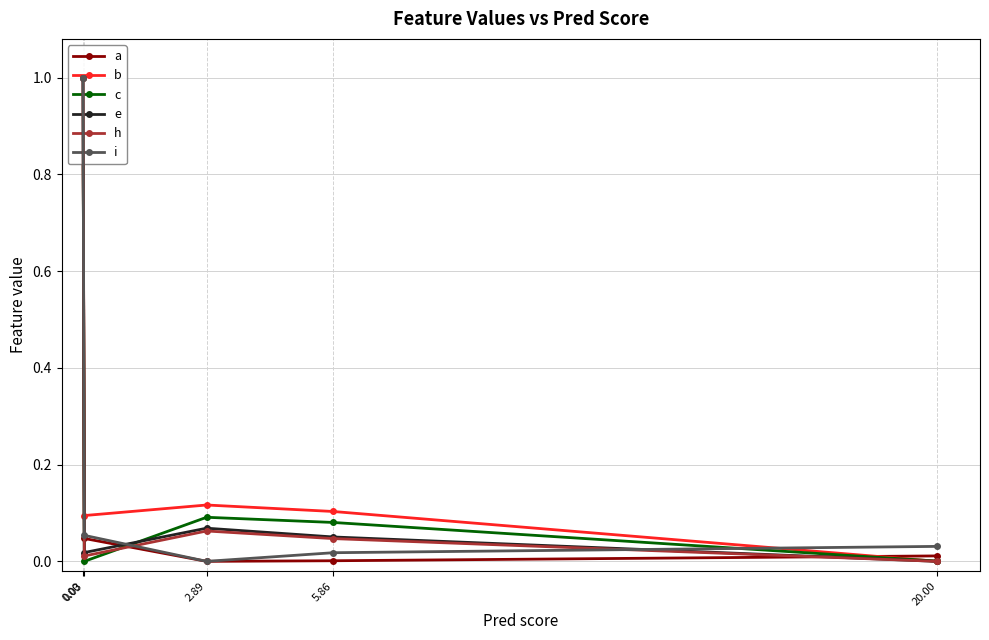

What is the difference between the c values at 0.00 and 2.89?

0.9